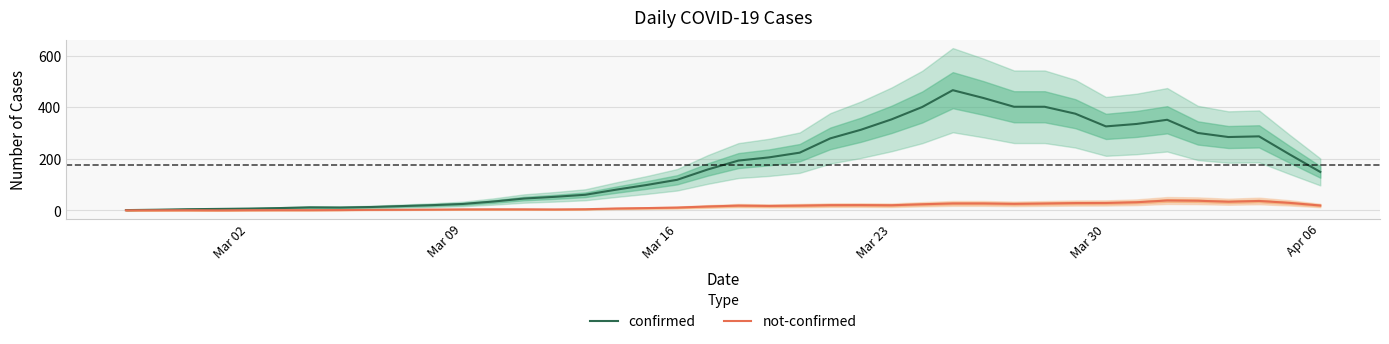

True or false: not-confirmed and confirmed cross at least once.

False